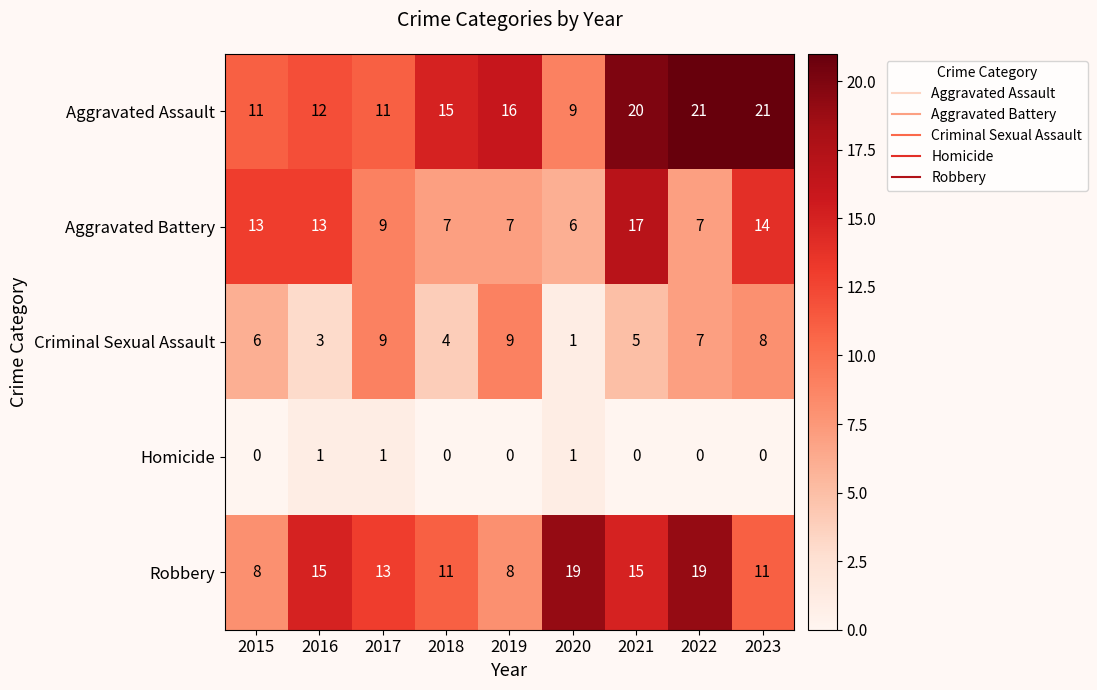

The value of Criminal Sexual Assault at 2016 is 4. True or false?

False